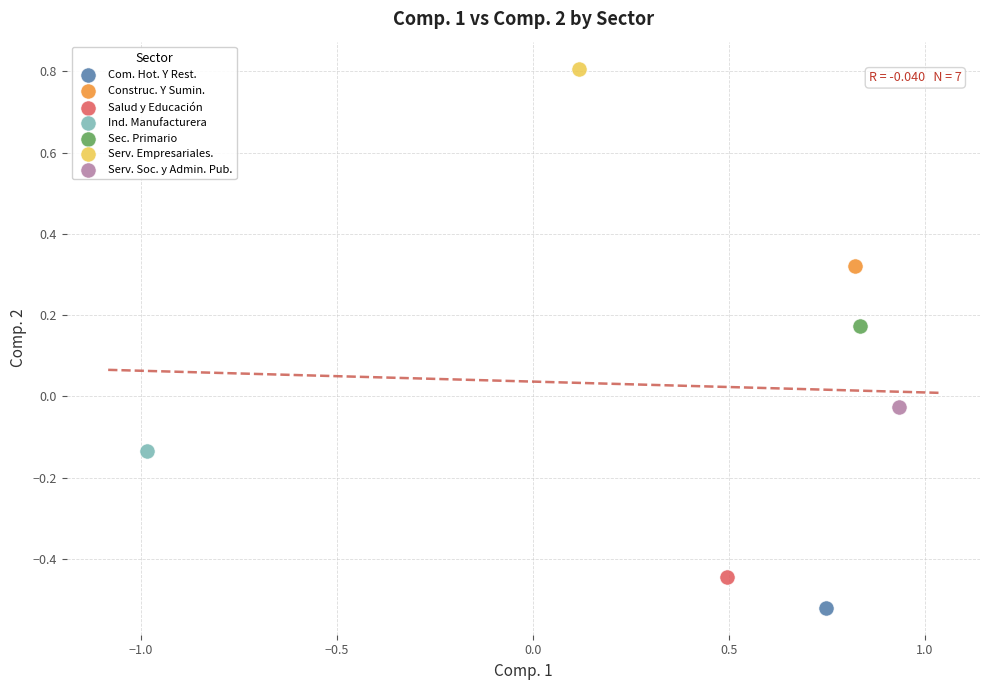

What are all the series names shown in the legend?

Com. Hot. Y Rest., Construc. Y Sumin., Salud y Educación, Ind. Manufacturera, Sec. Primario, Serv. Empresariales., Serv. Soc. y Admin. Pub.